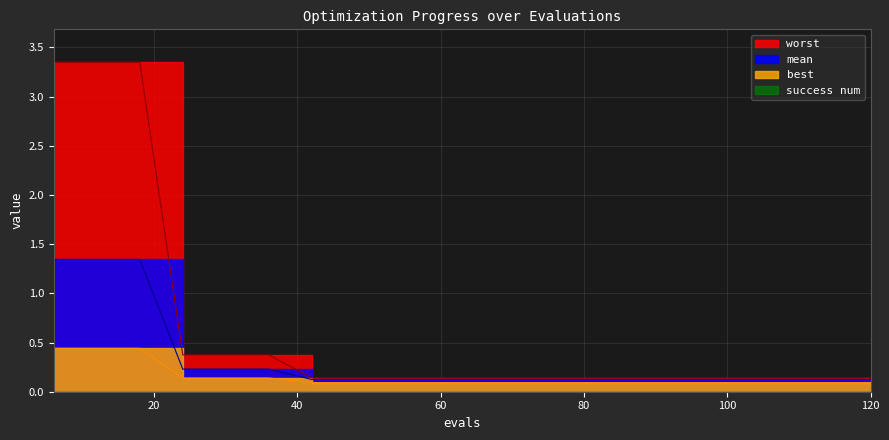

What is the sum of all worst values?

13.1